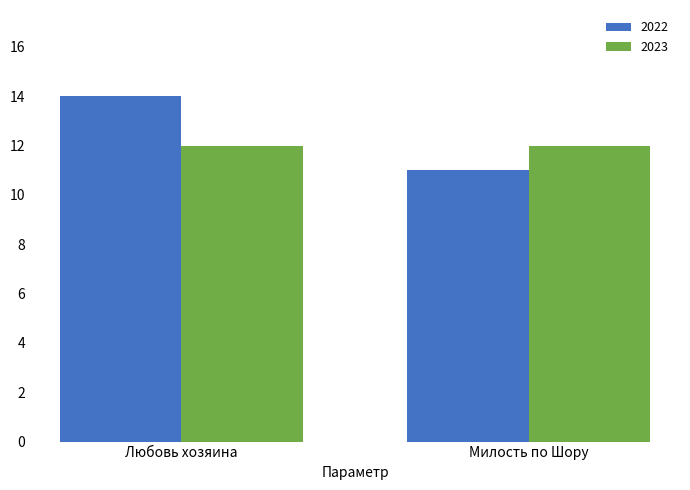

Which series has the widest spread of values?

2022